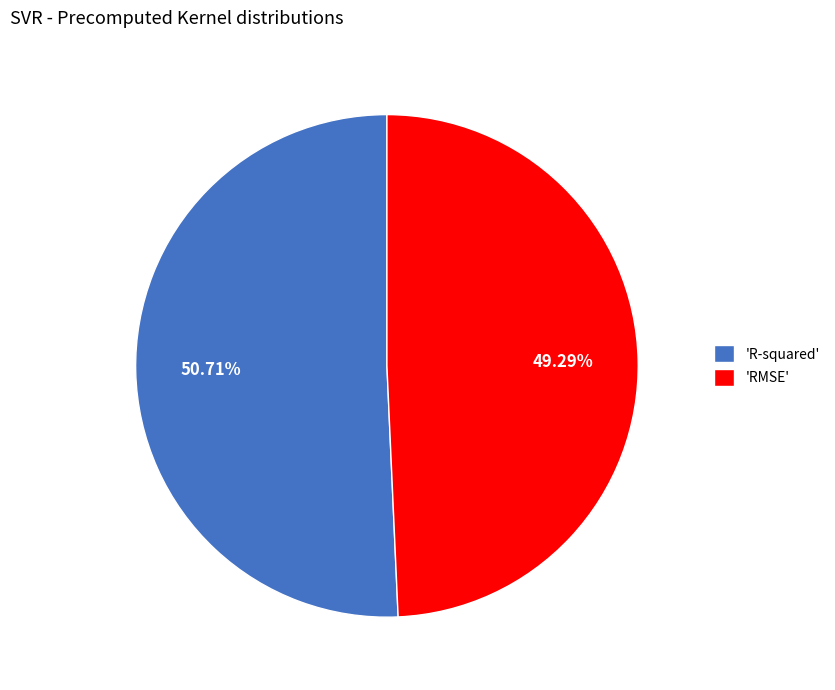

What is the majority slice?

'R-squared'